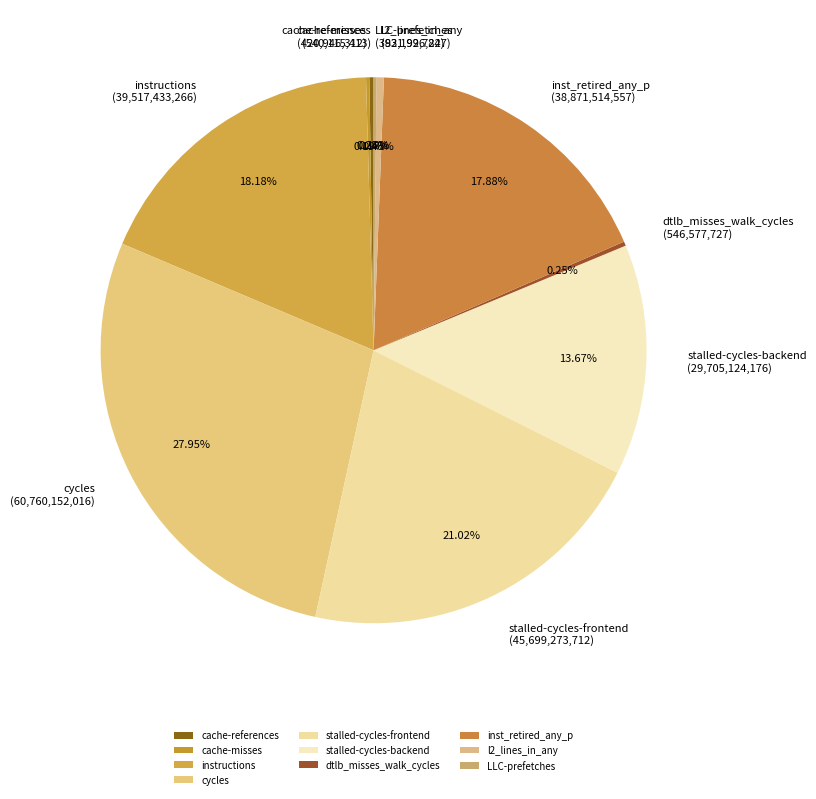

What is the ratio of the value at stalled-cycles-frontend to the value at cycles?

0.8